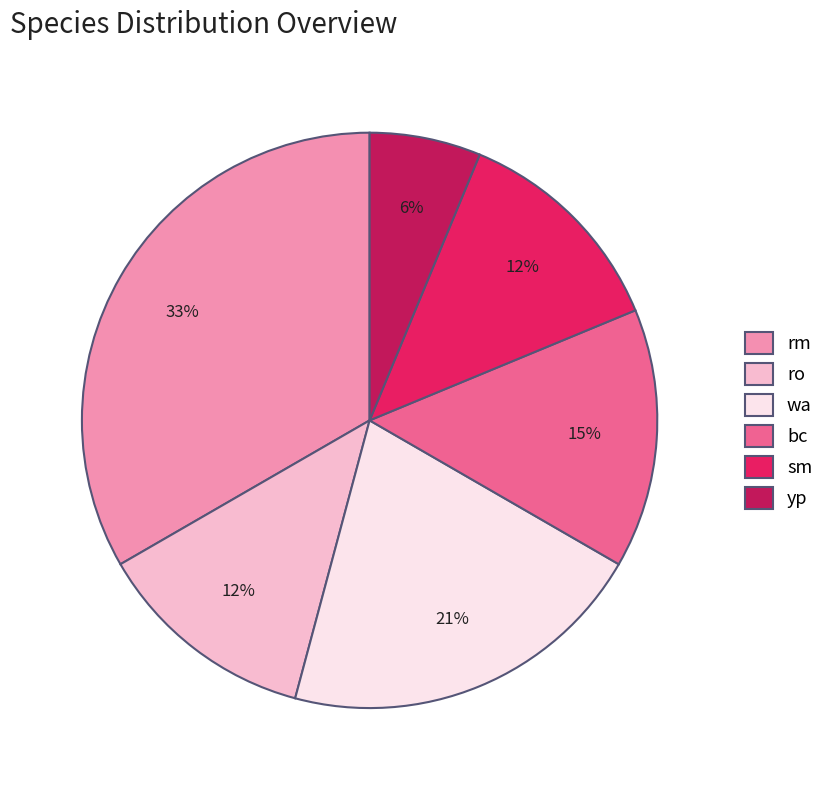

What is the ratio of the value at sm to the value at rm?

0.4